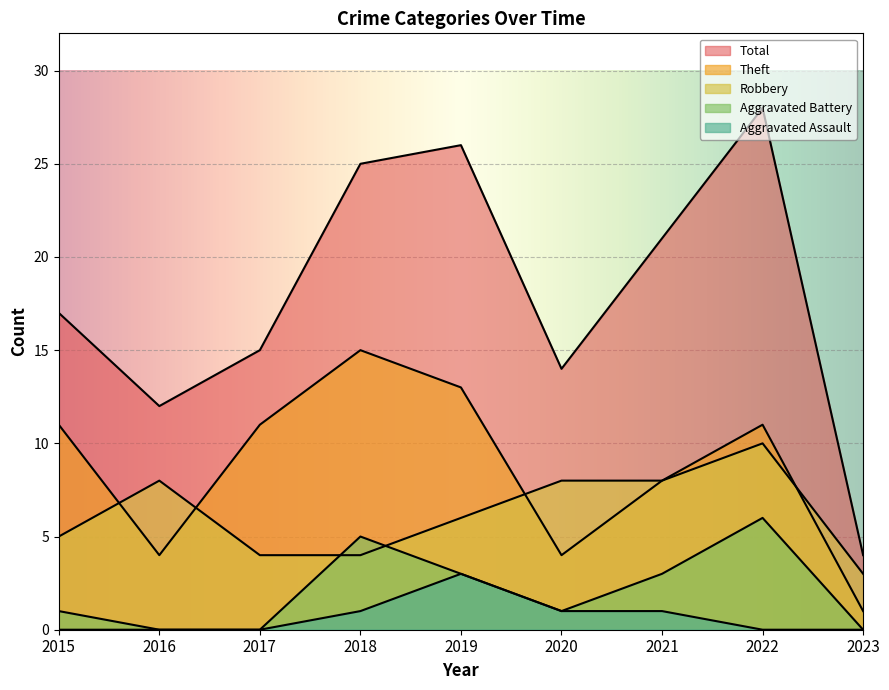

How many lines are shown in the chart?

5